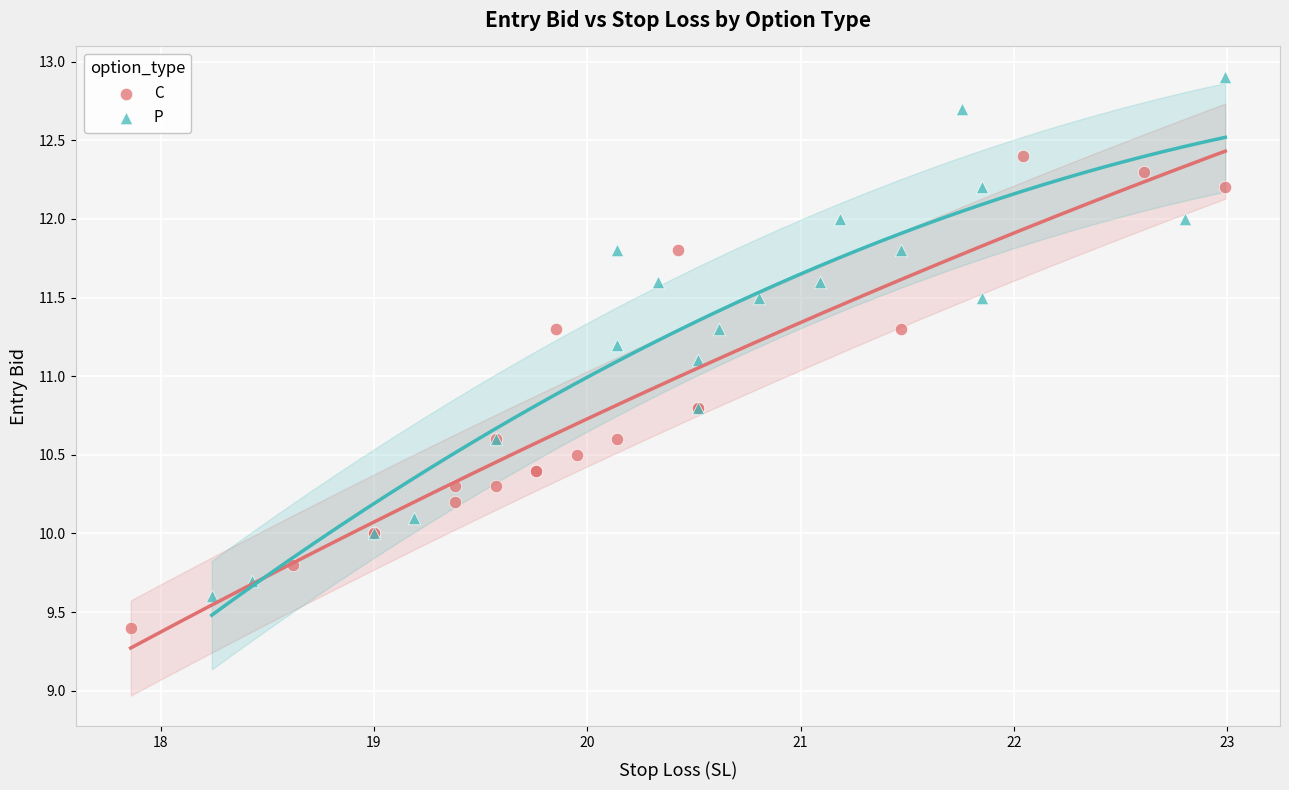

Which series has the largest Y range (max minus min)?

P